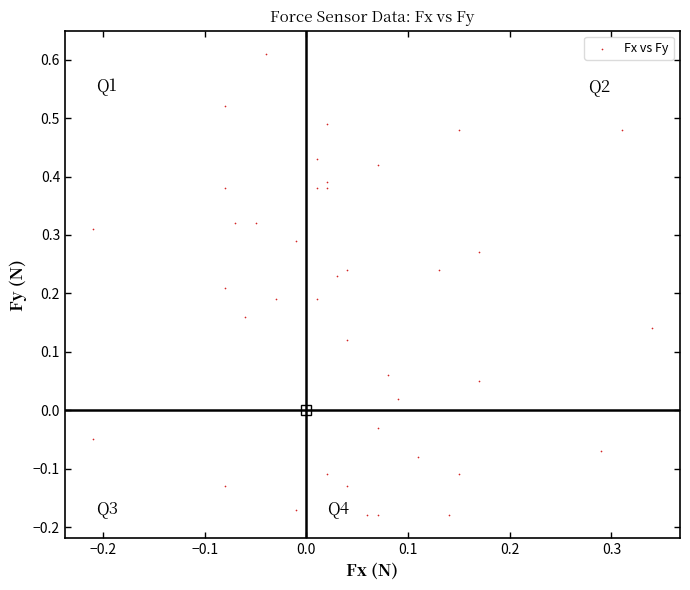

What is the range of Y values (max minus min)?

0.8